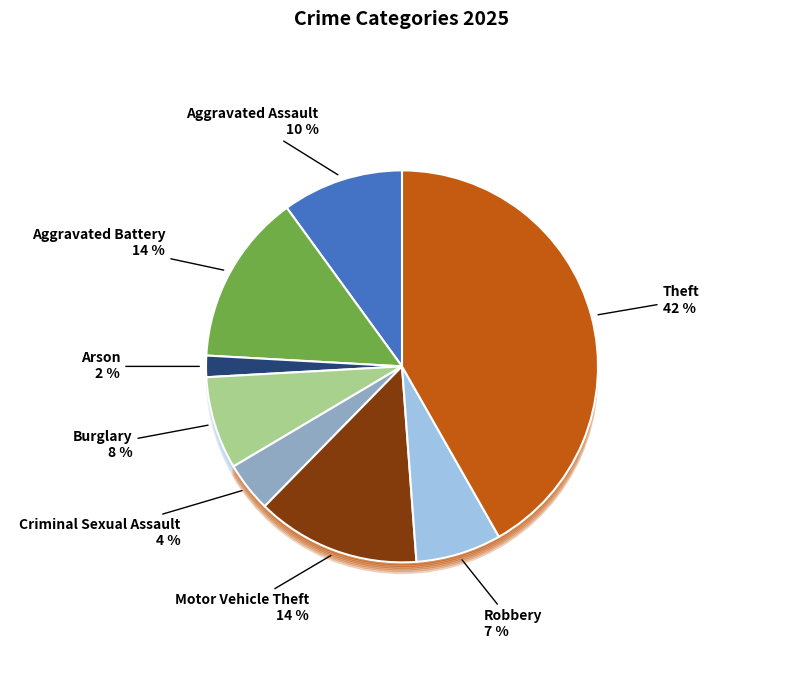

Is the sum of Aggravated Assault and Burglary greater than half?

No